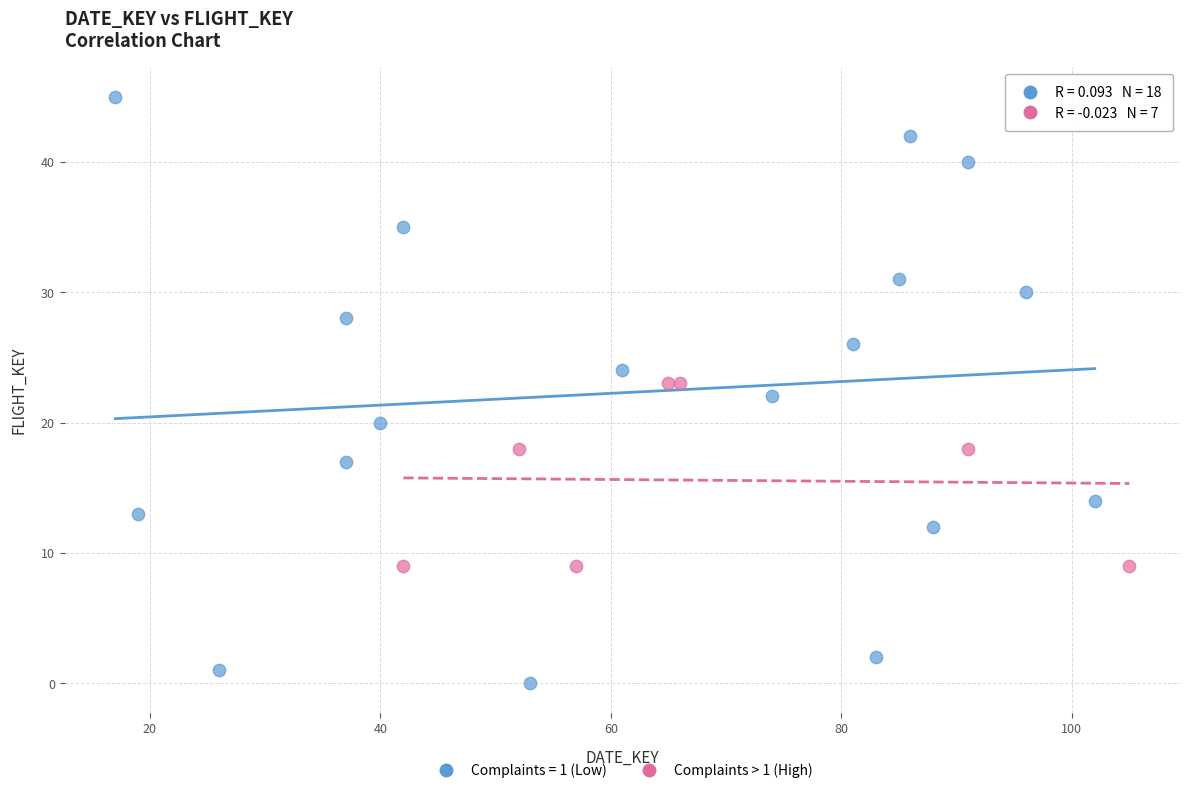

Which series has the largest Y range (max minus min)?

Complaints = 1 (Low)